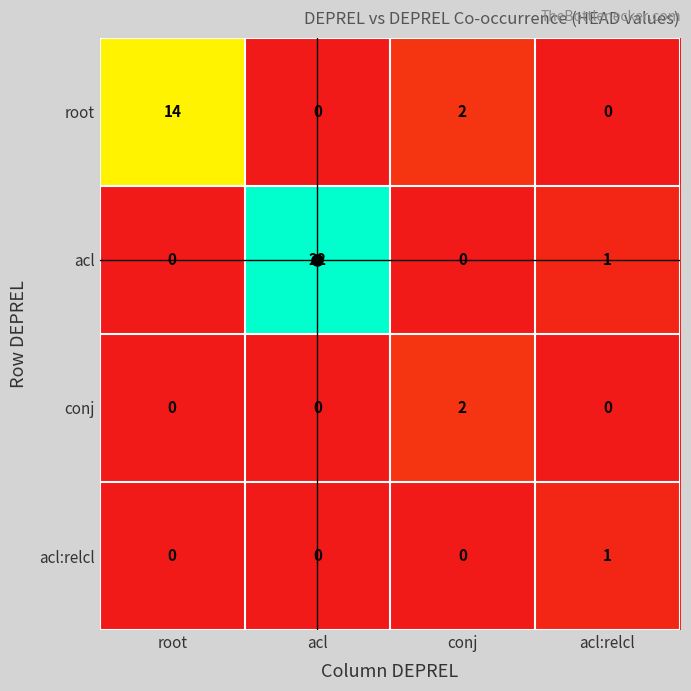

True or false: acl:relcl has a value of 1 at acl:relcl.

True